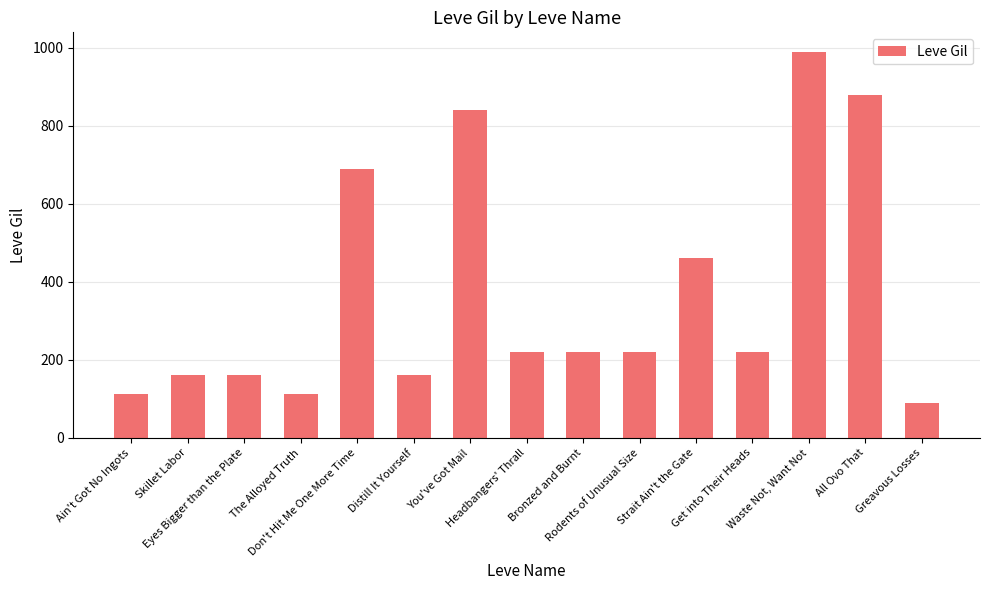

Which label corresponds to the smallest value in the chart?

Greavous Losses